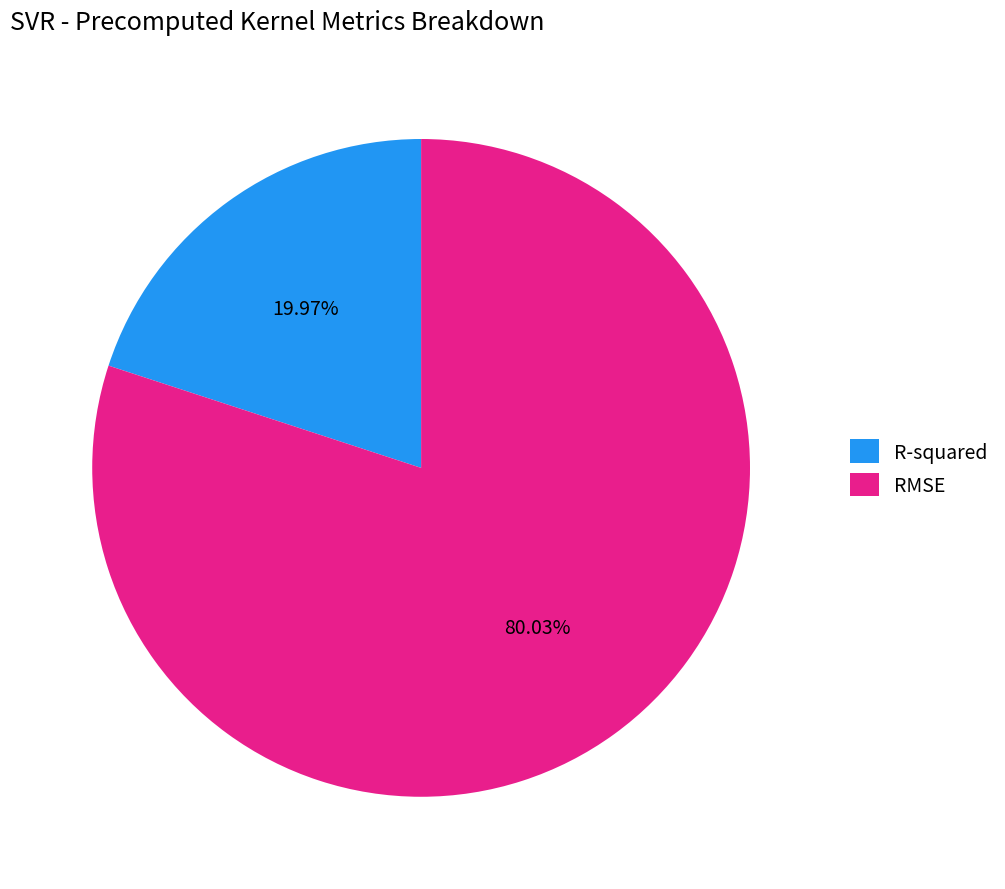

To the nearest percent, what is the combined percentage of RMSE and R-squared?

100%